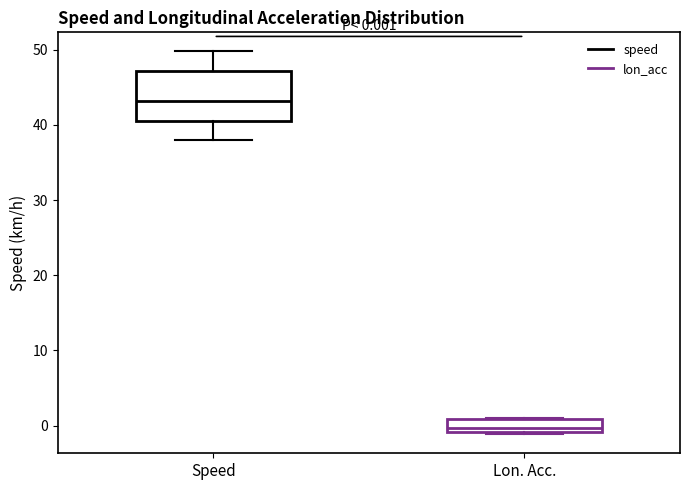

Comparing the boxes themselves (not the whiskers), which one is the tallest?

Speed